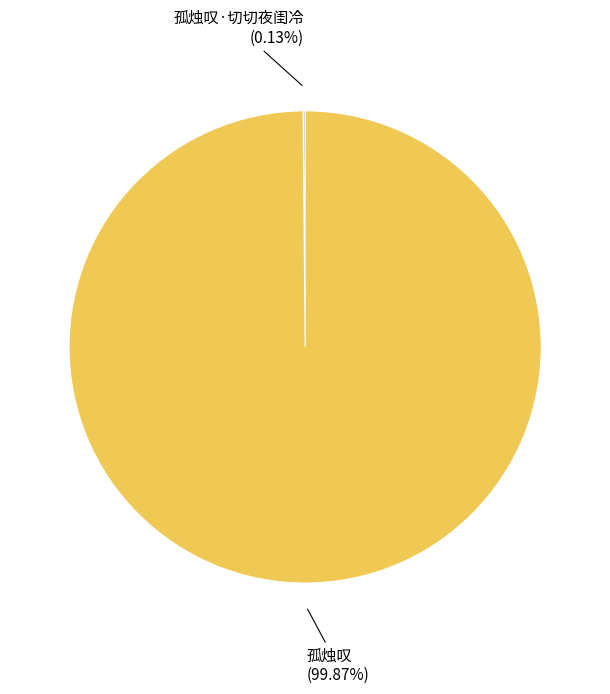

To the nearest percent, what is the average slice percentage?

50%